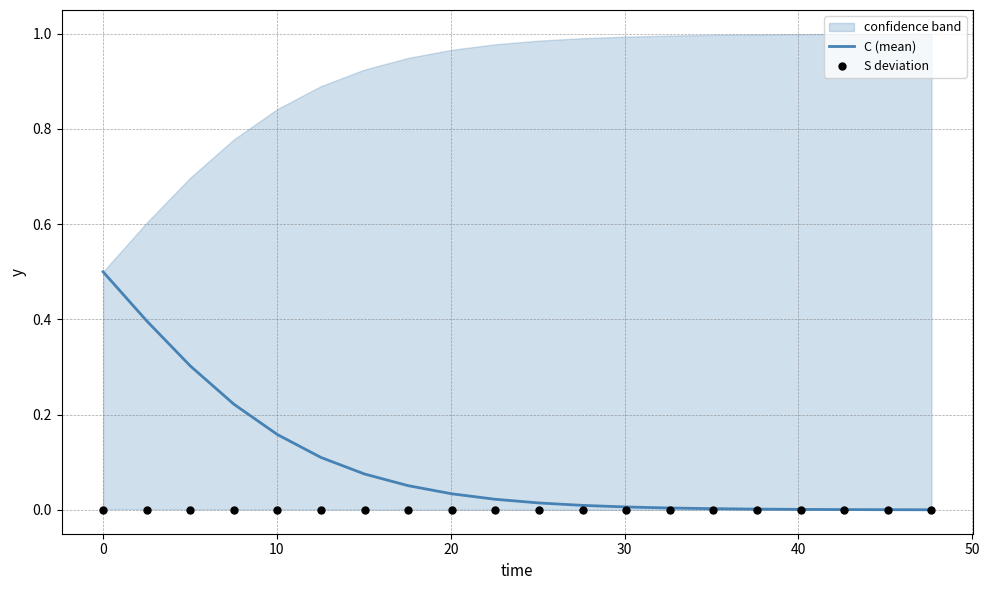

Which series has the largest Y range (max minus min)?

C (mean)